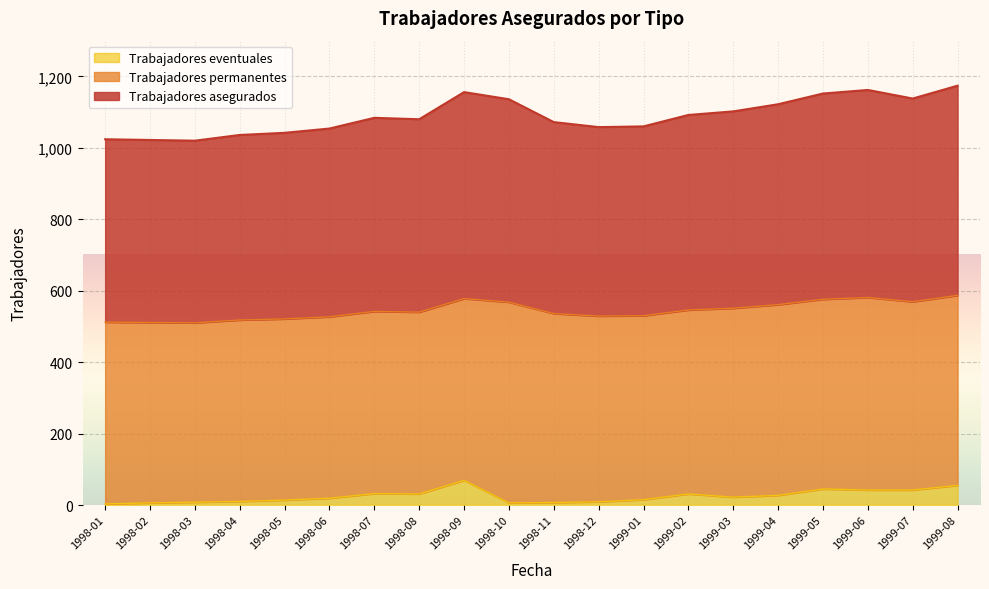

How many data points in Trabajadores asegurados are less than 542?

10